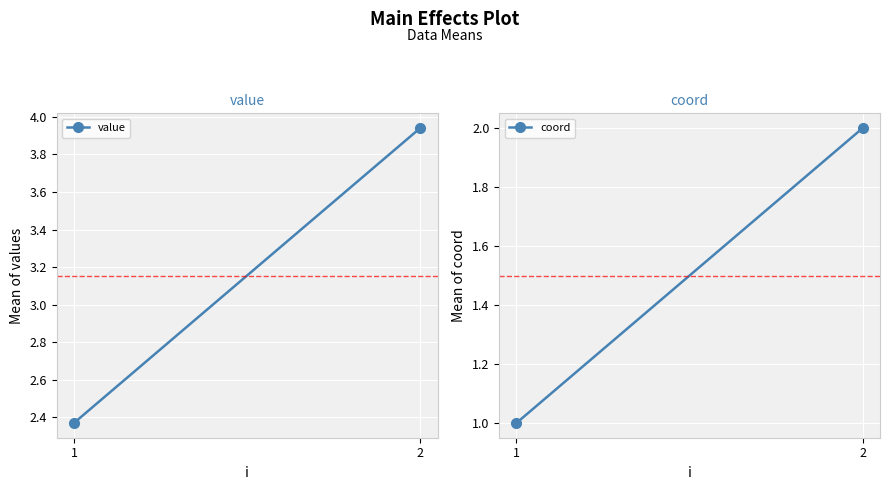

What is the average value of the coord series?

1.5